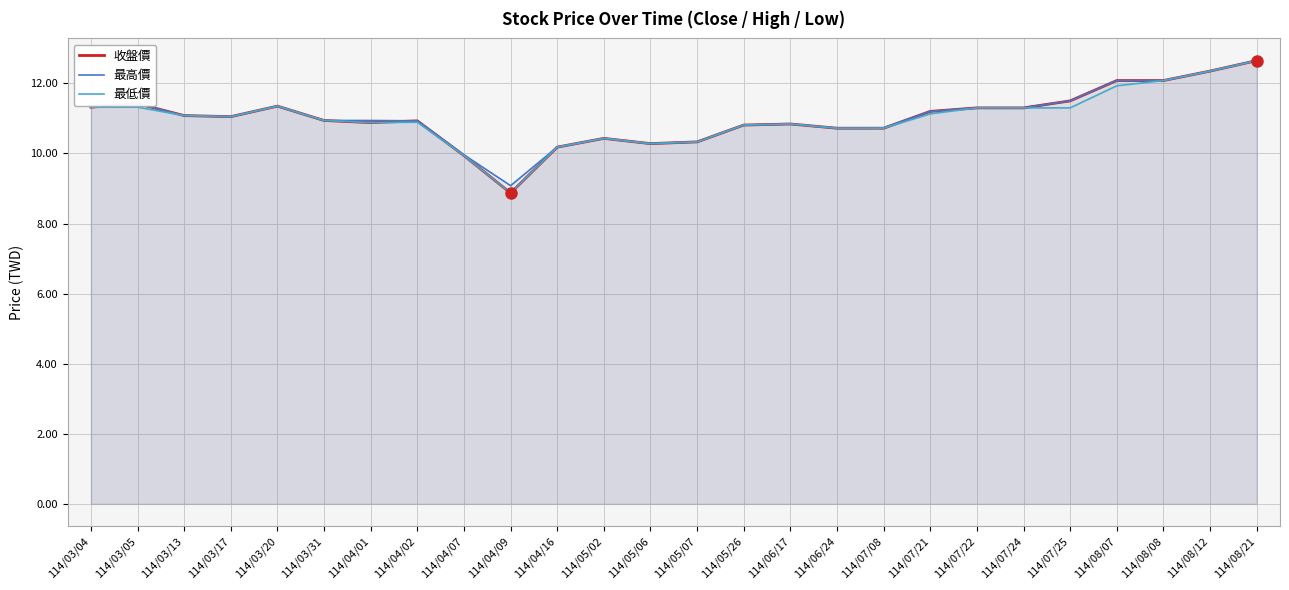

Is it true that 最低價 equals 11.9 at 114/08/07?

True